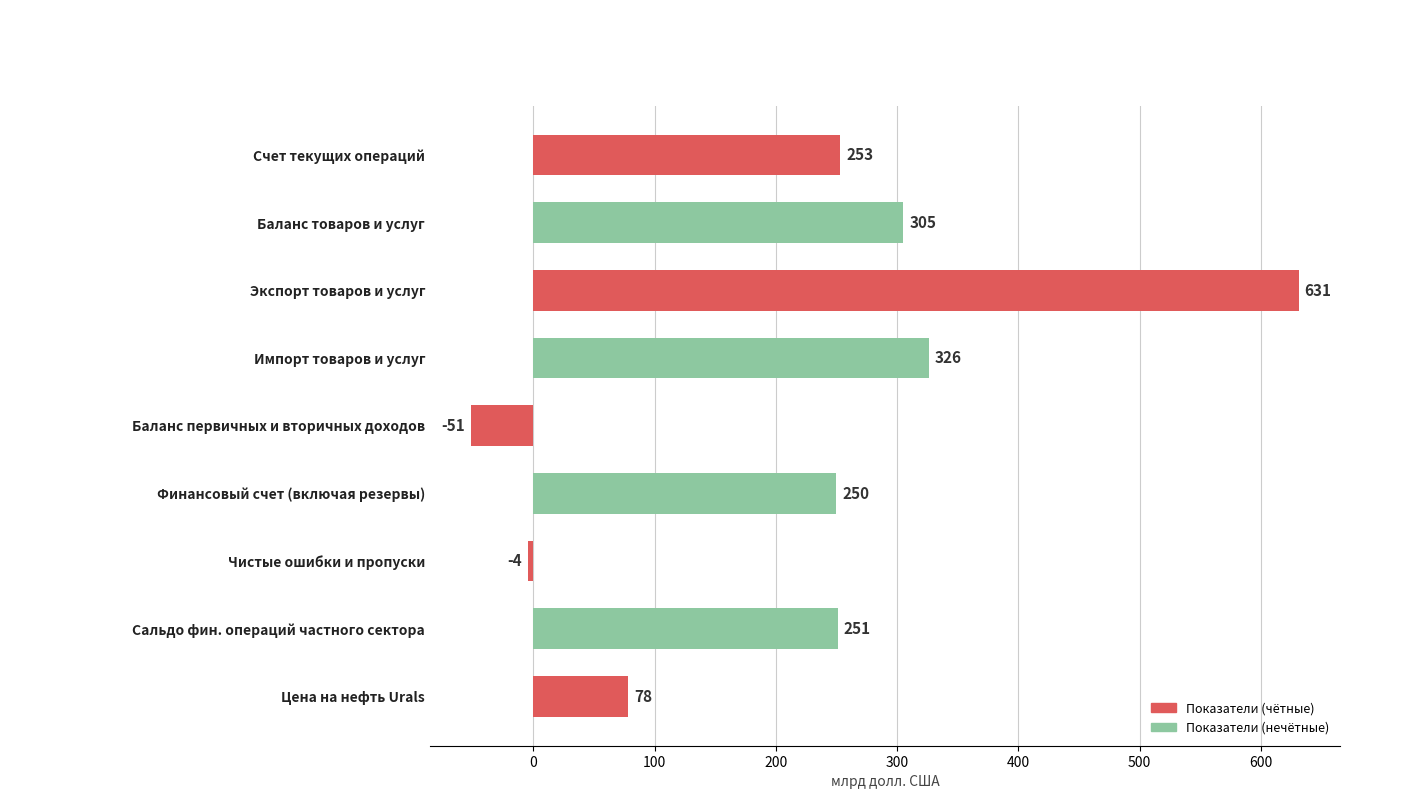

Reading bottom to top, what are all the values shown in this chart?

Цена на нефть Urals=78	Сальдо фин. операций частного сектора=251	Чистые ошибки и пропуски=-4	Финансовый счет (включая резервы)=250	Баланс первичных и вторичных доходов=-51	Импорт товаров и услуг=326	Экспорт товаров и услуг=631	Баланс товаров и услуг=305	Счет текущих операций=253